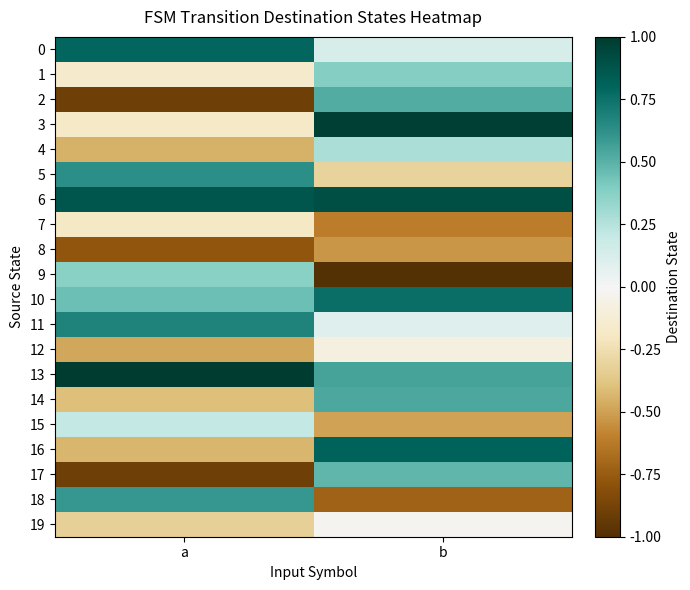

Which series has the largest range (max minus min)?

2